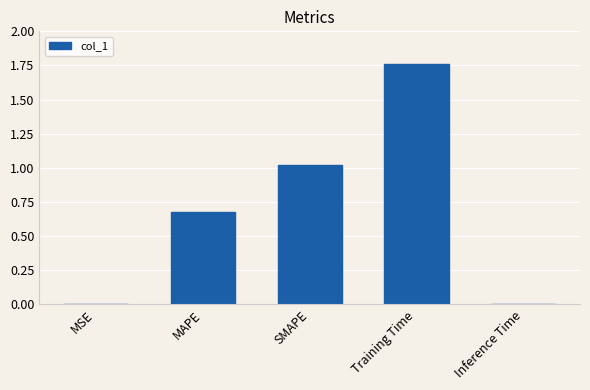

True or false: the data shows 0.6 at SMAPE.

False